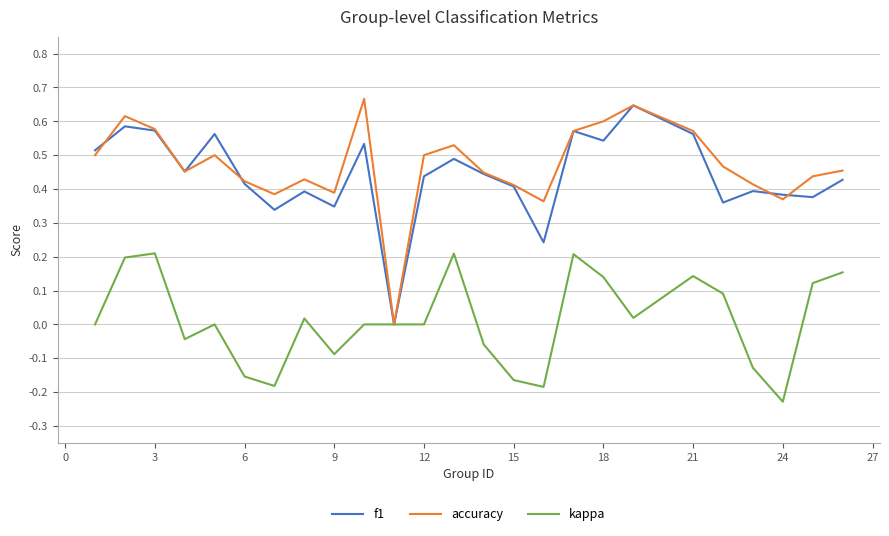

Does the chart display data point markers on the line(s)?

No